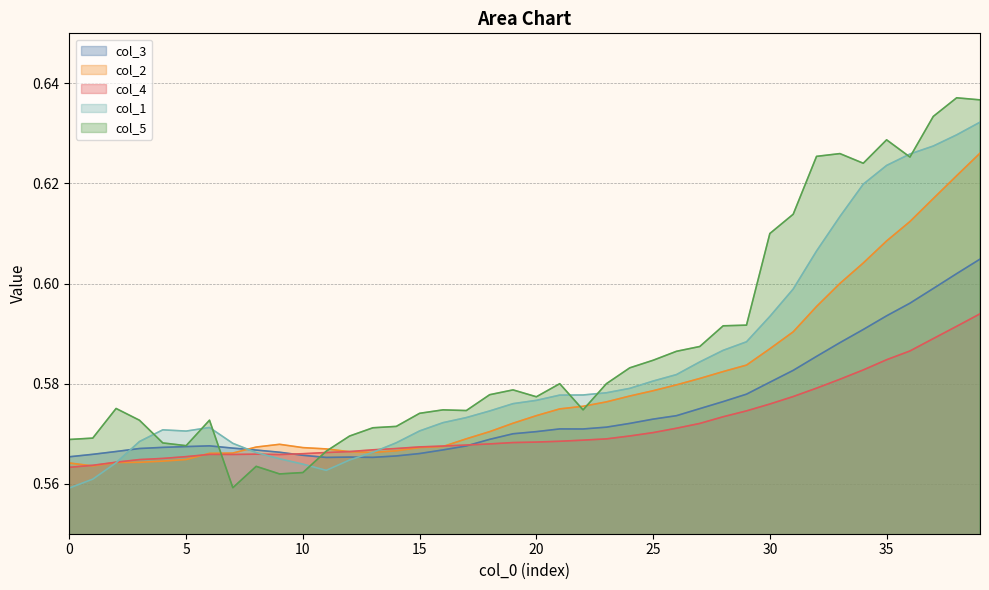

The value of col_3 at 31 is 0.6. True or false?

True